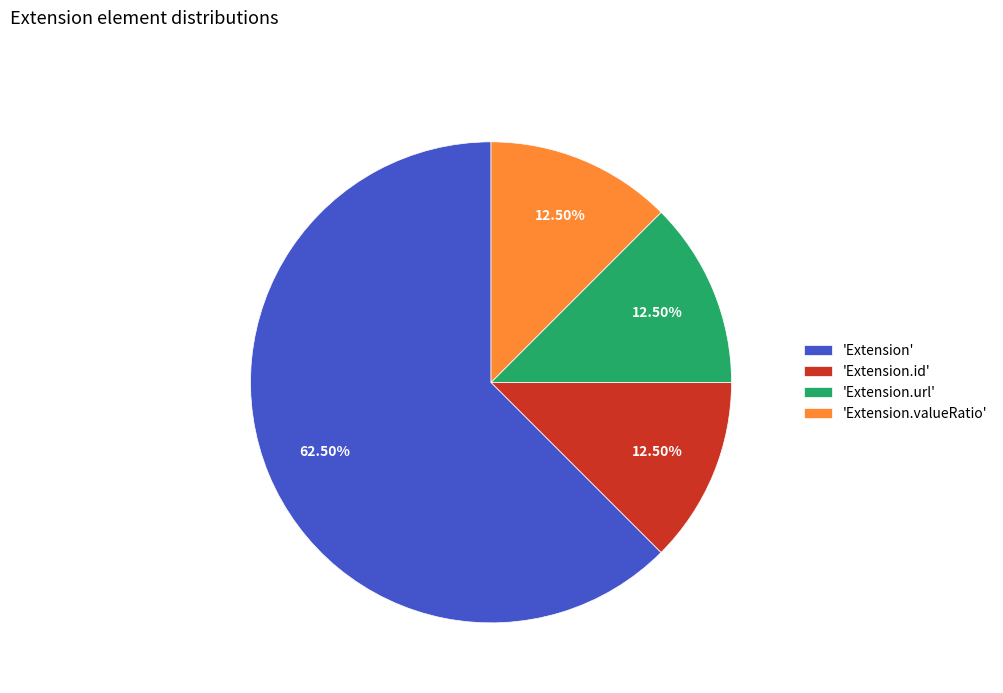

Which slice is the largest?

'Extension'